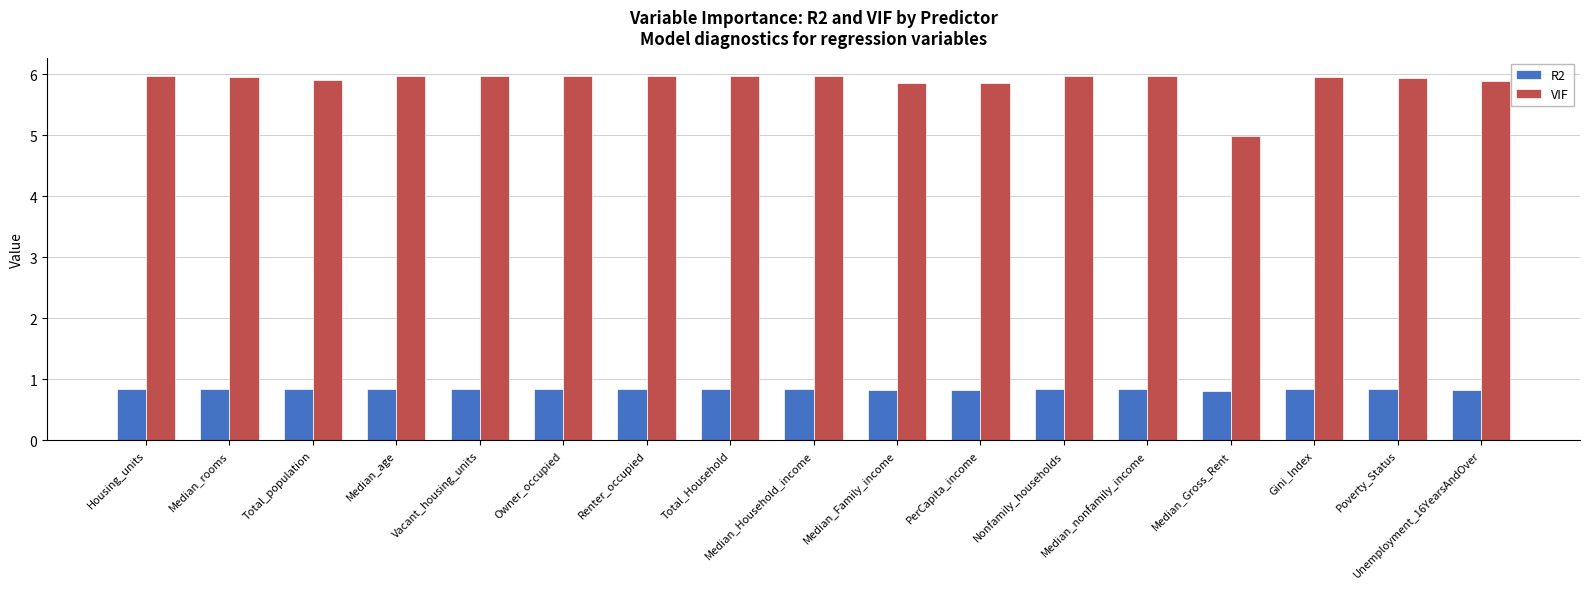

Which series has the largest total across all categories?

VIF